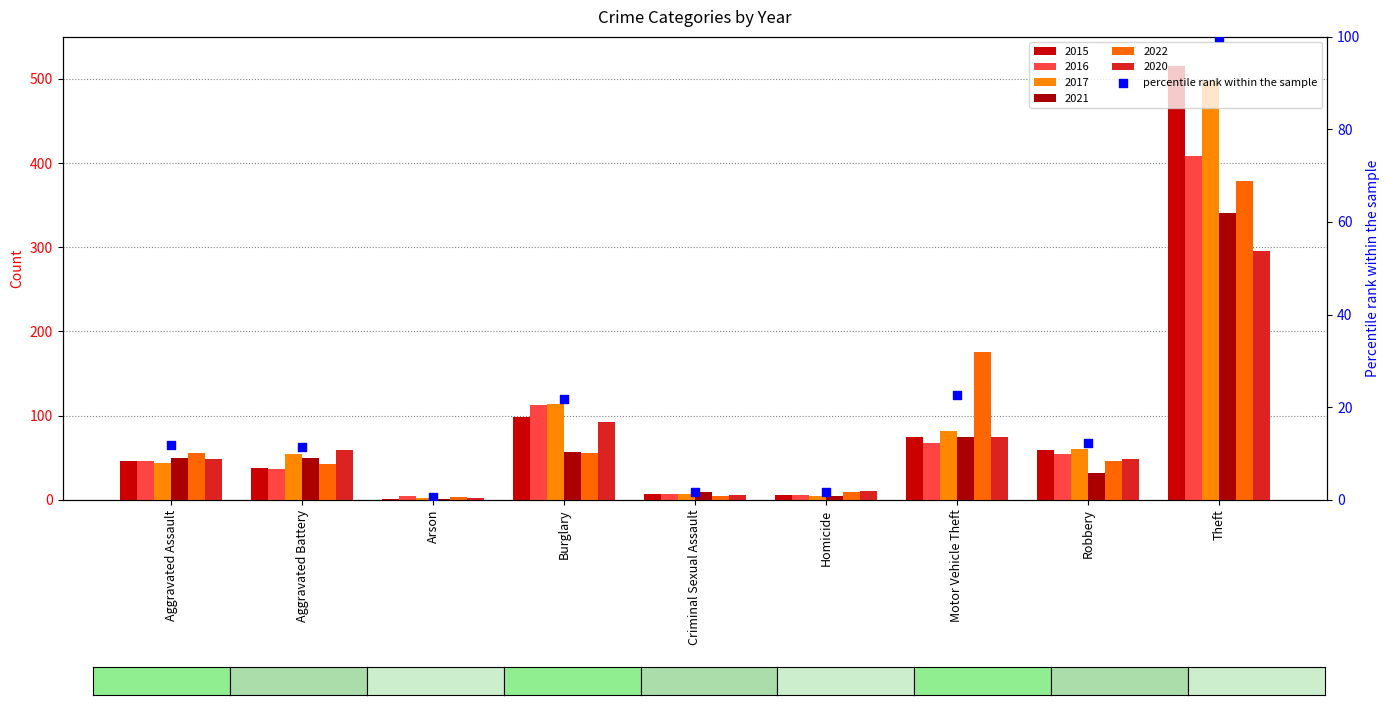

Between Burglary and Theft, which is larger?

Theft